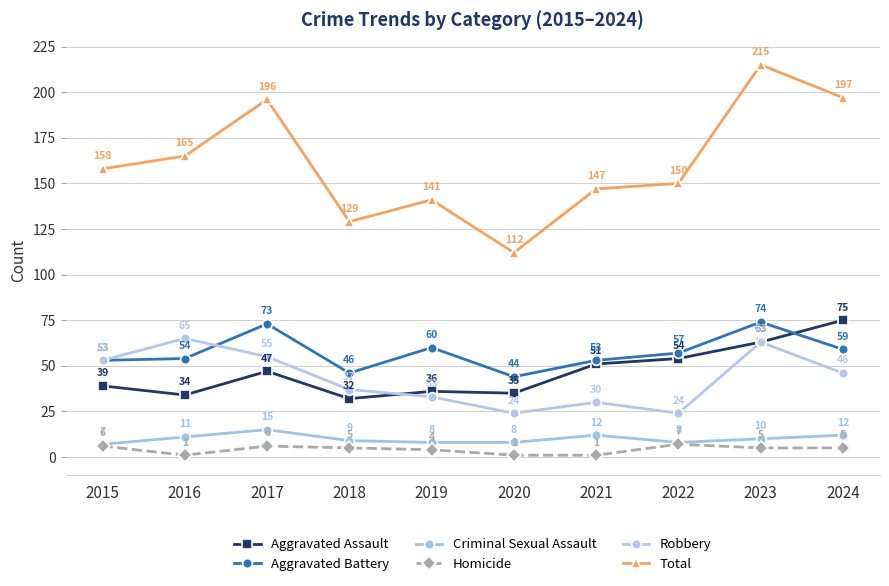

What is the difference between the Total values at 2016 and 2021?

18